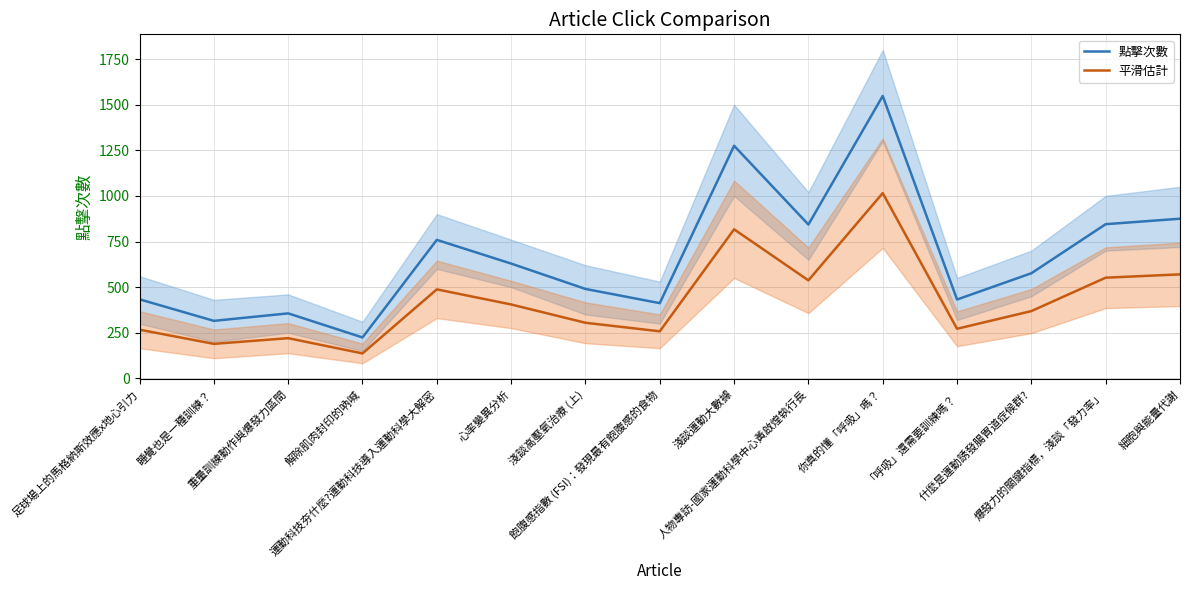

What is the difference between the second highest and minimum values in the 平滑估計 series?

680.4